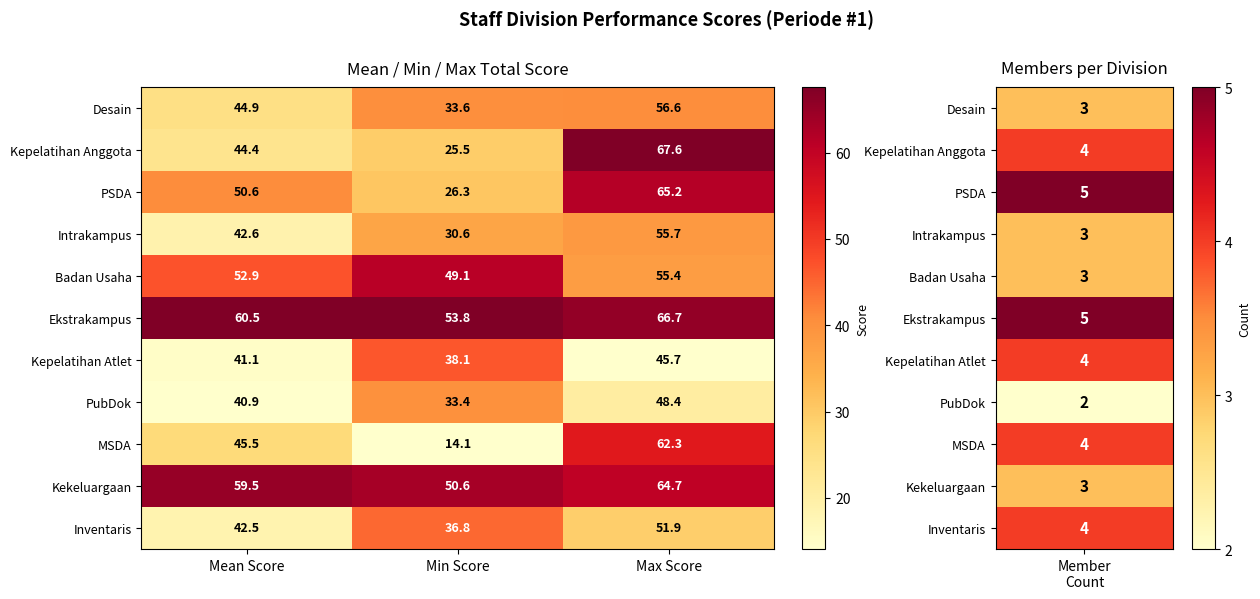

Is it true that Ekstrakampus equals 60.5 at Mean Score?

True